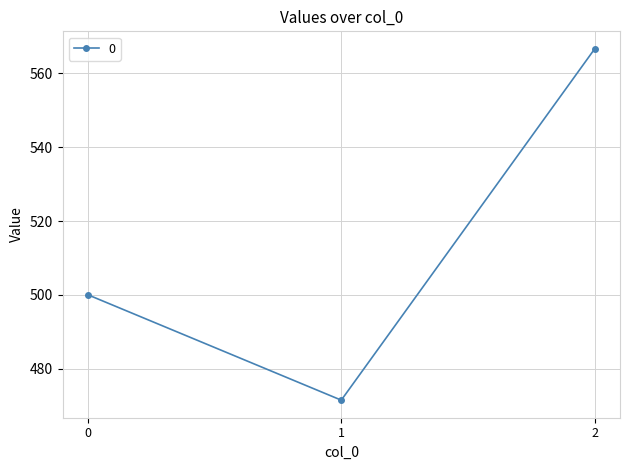

What is the change in value from 0 to 1?

-28.6